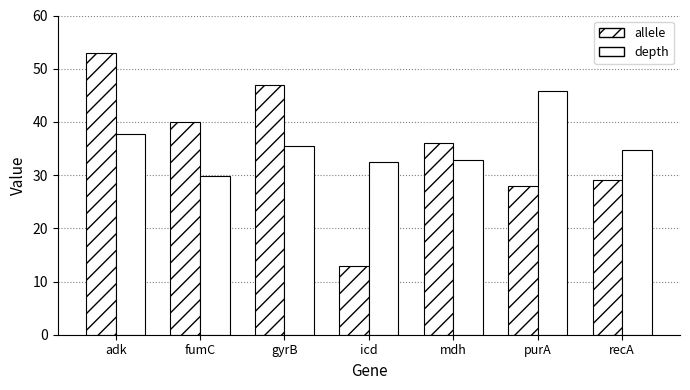

Count the number of data series in this chart.

2